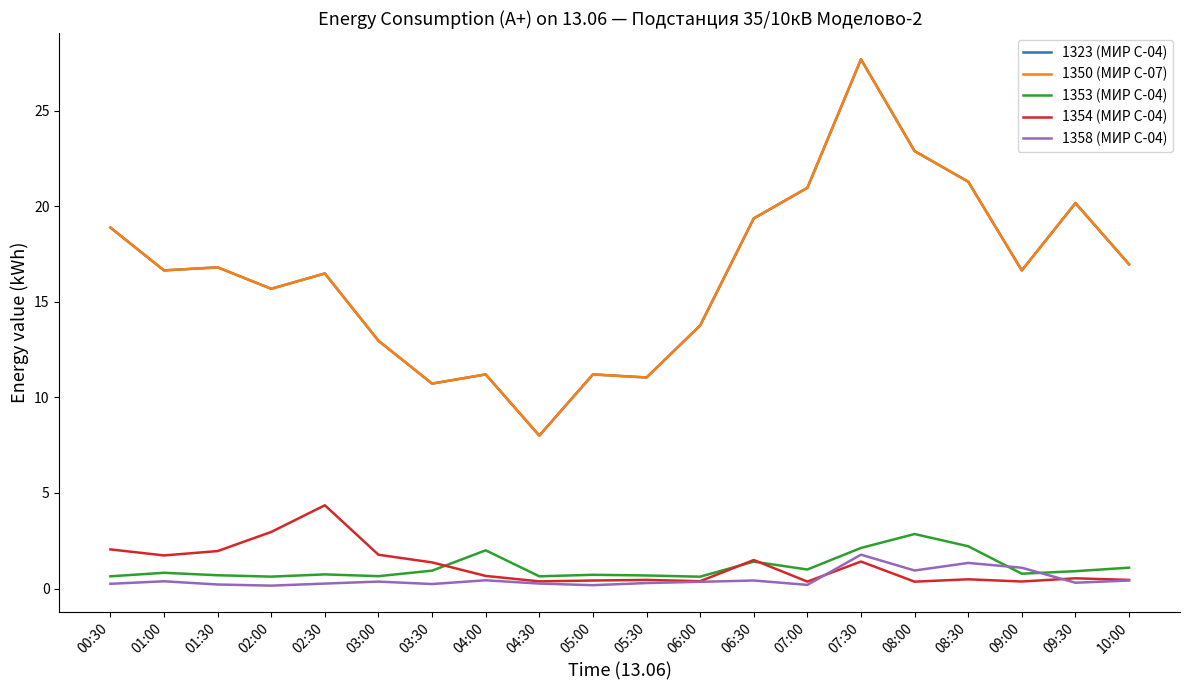

Is this an area chart (filled region under the line)?

No